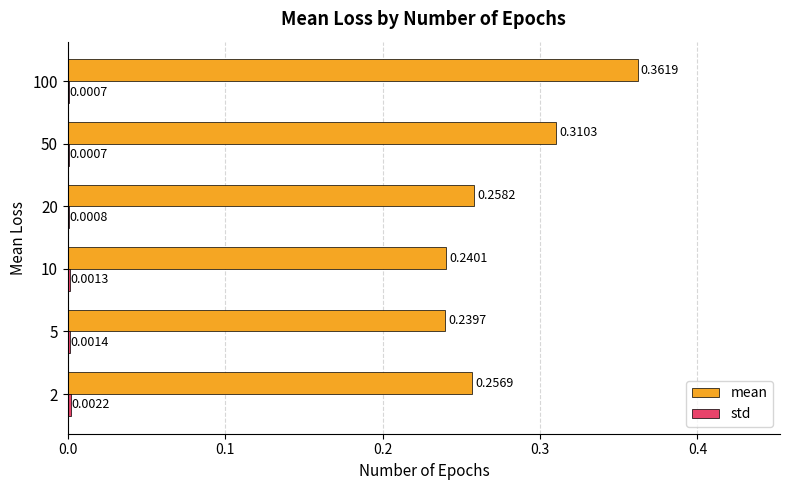

Between 5 and 100, which series saw the biggest shift?

mean